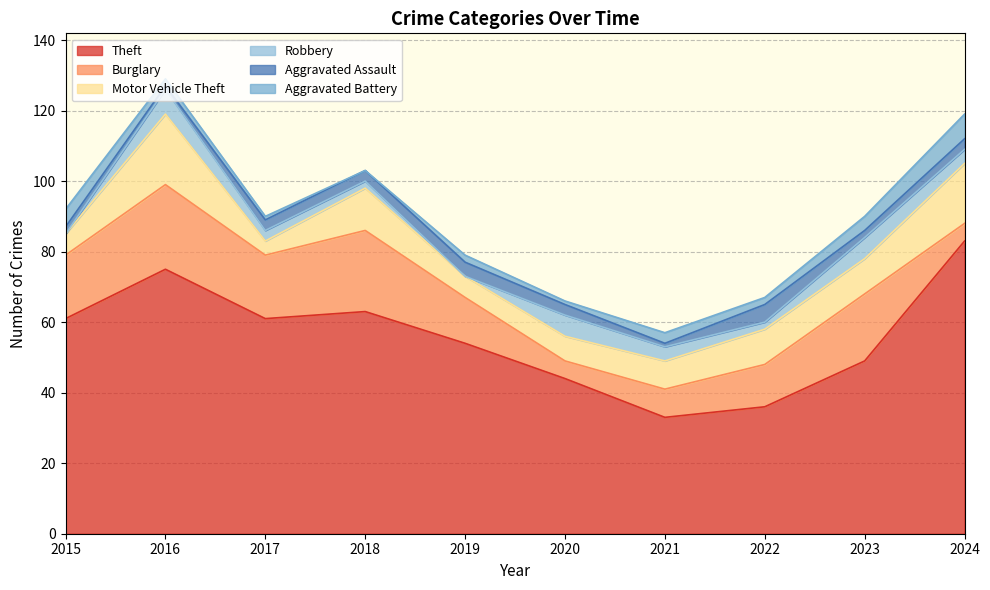

Does the chart display data point markers on the line(s)?

No